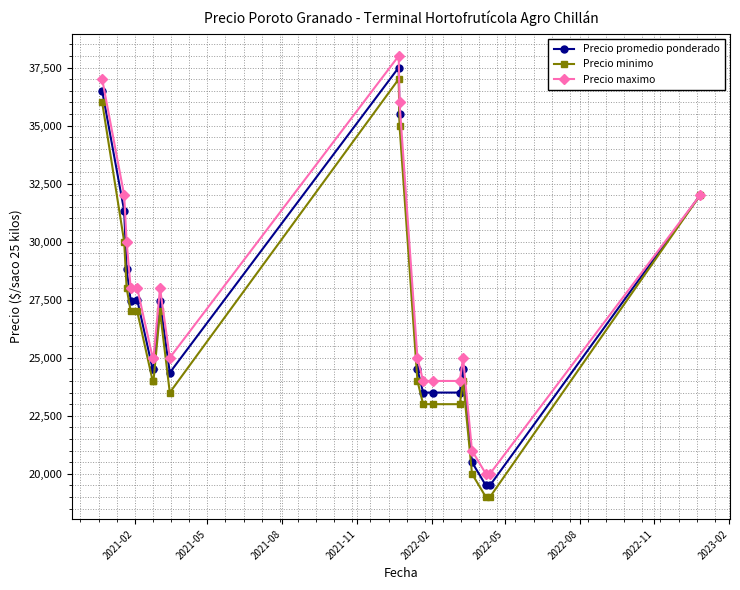

What is the difference between the maximum and minimum values in the Precio minimo series?

18000